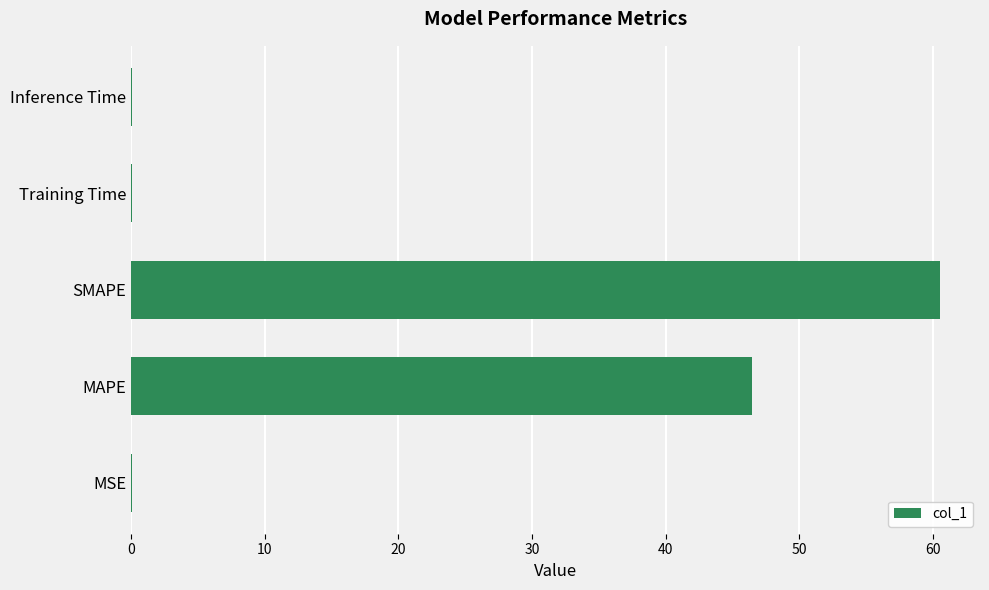

The value at SMAPE is 27.5. True or false?

False